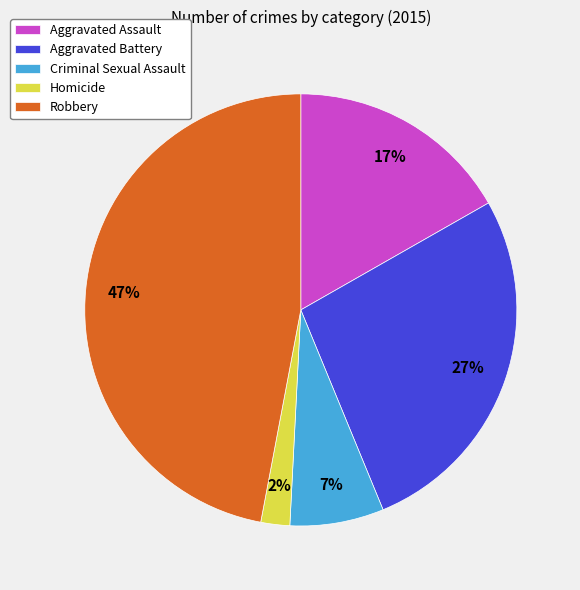

To the nearest percent, what portion does Homicide represent?

2%